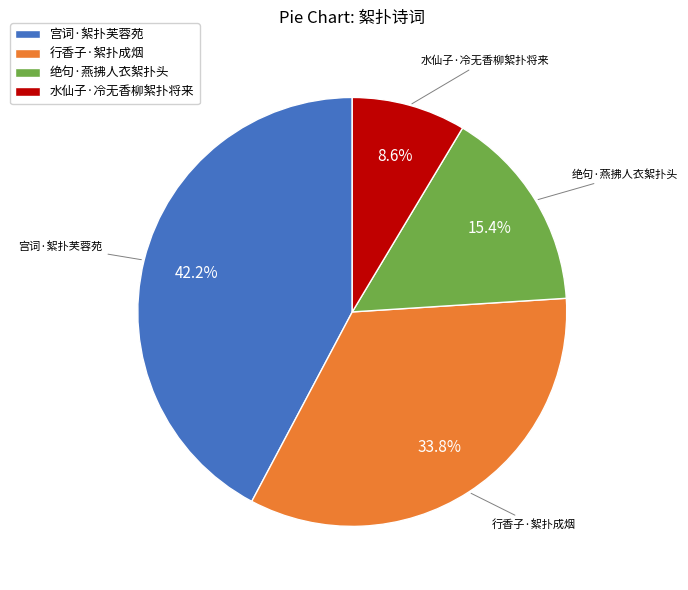

Is 行香子·絮扑成烟 the majority of the pie?

No